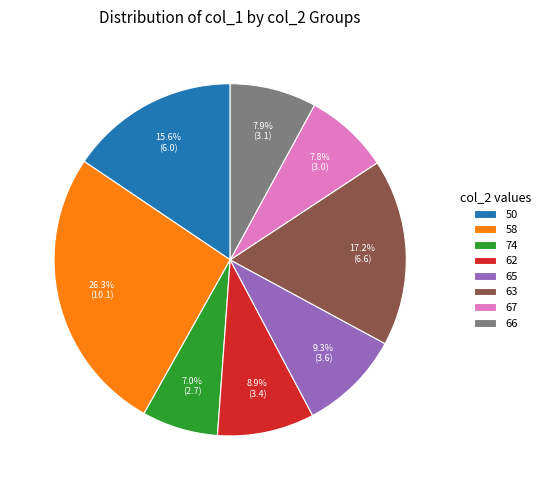

What is the ratio of the value at 63 to the value at 66?

2.2